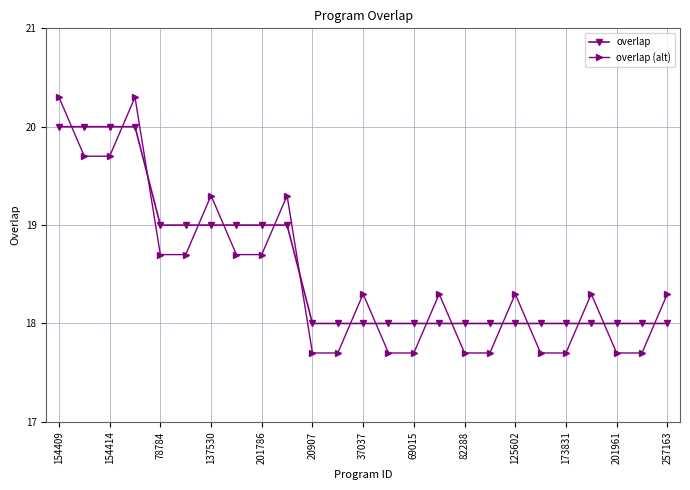

What is the value of the overlap (alt) point at the 4th from the left?

20.3